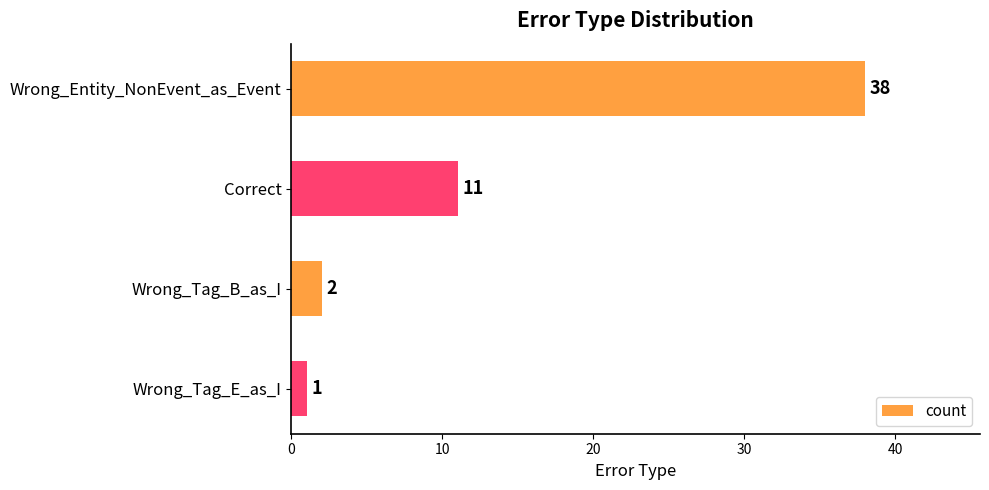

What is the label of the 1st bar from the top?

Wrong_Entity_NonEvent_as_Event